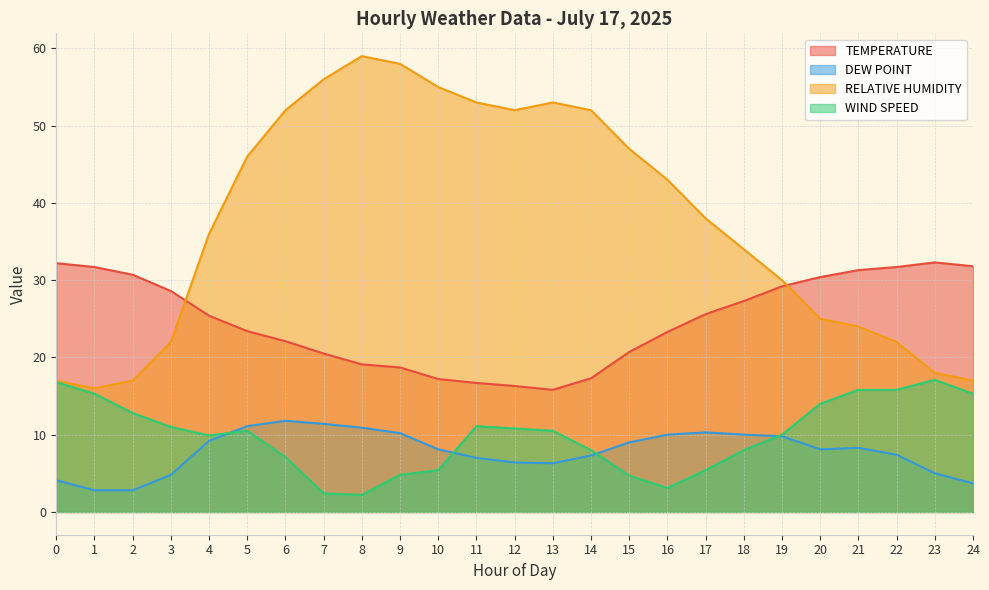

What is the spread (max minus min) of values at 17?

32.6